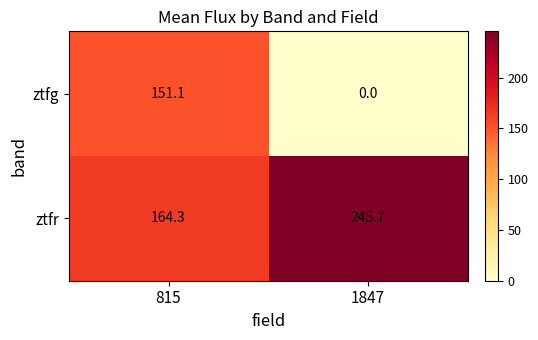

What is the difference between the highest and lowest values at 815?

13.2